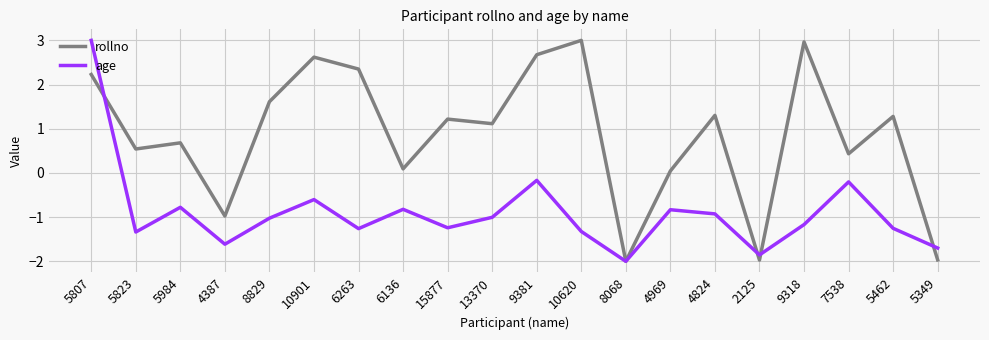

Does the chart have visible grid lines?

Yes